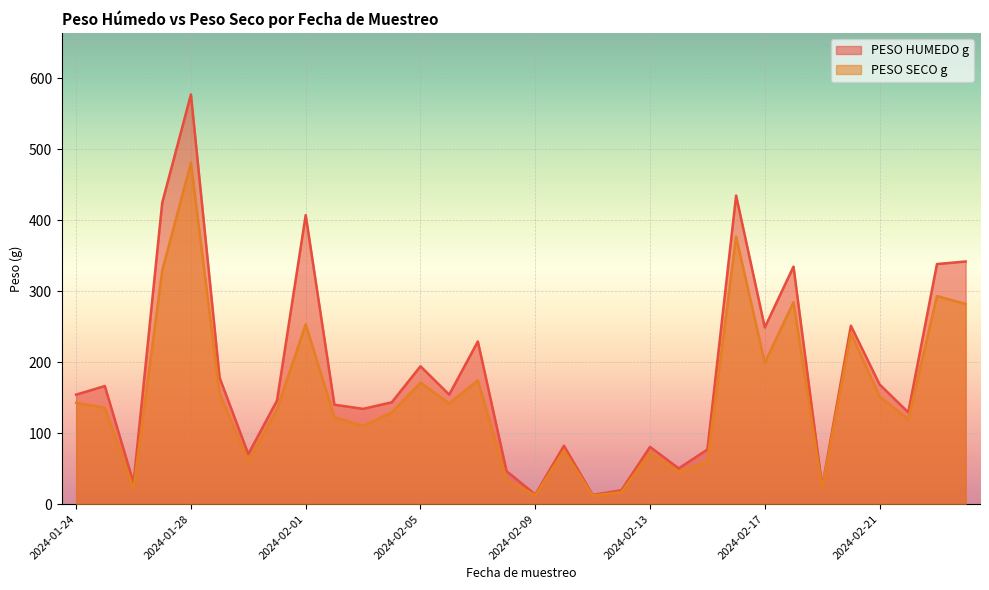

Reading right to left, extract all data points from this chart.

PESO HUMEDO g: 341.8	338.2	129.2	168.6	251.3	24.2	334.6	248.9	434.7	76.9	50.3	80.6	19.4	12.9	82.2	13.5	46.4	229.1	154.2	194.2	143.4	134.2	140.0	407.2	145.9	70.5	178.0	577.1	424.7	29.8	166.3	154.2
PESO SECO g: 282.0	293.1	119.5	151.7	241.2	22.0	284.4	199.1	376.7	59.7	45.3	72.5	16.8	12.0	75.6	12.4	34.3	174.1	141.9	170.9	129.1	110.0	122.5	253.4	133.4	59.9	155.8	480.9	329.1	21.6	135.8	142.6